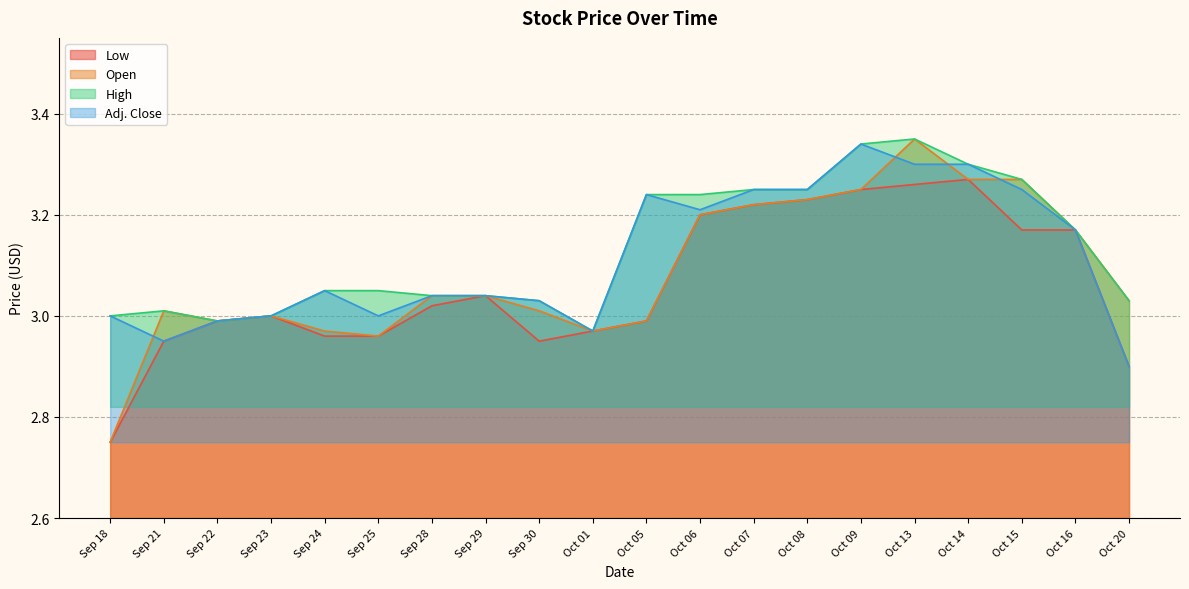

At Sep 22, list the series in order from largest to smallest.

Low, Open, High, Adj. Close